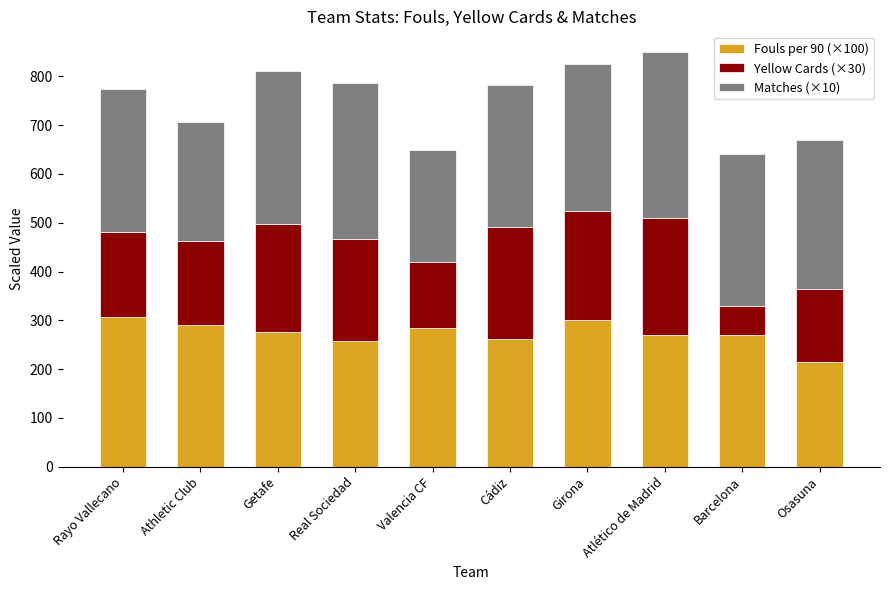

Does the chart contain any negative values?

No